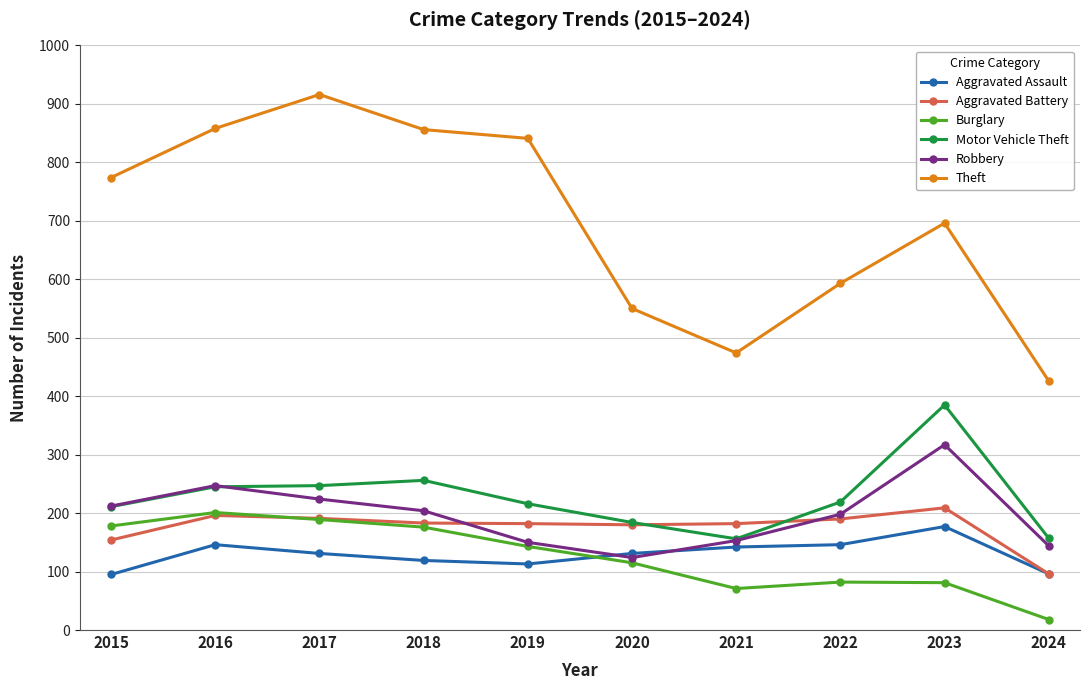

What is the difference between the maximum and minimum values in the Motor Vehicle Theft series?

229